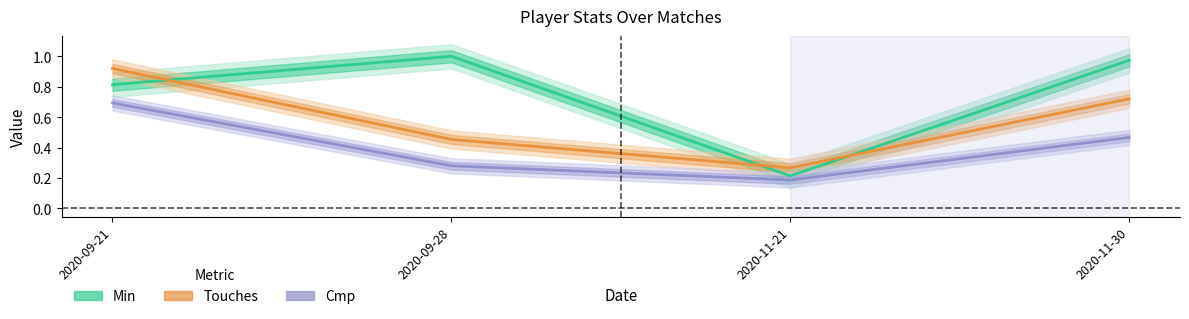

Is it true that Cmp equals 0.3 at 2020-09-21?

False